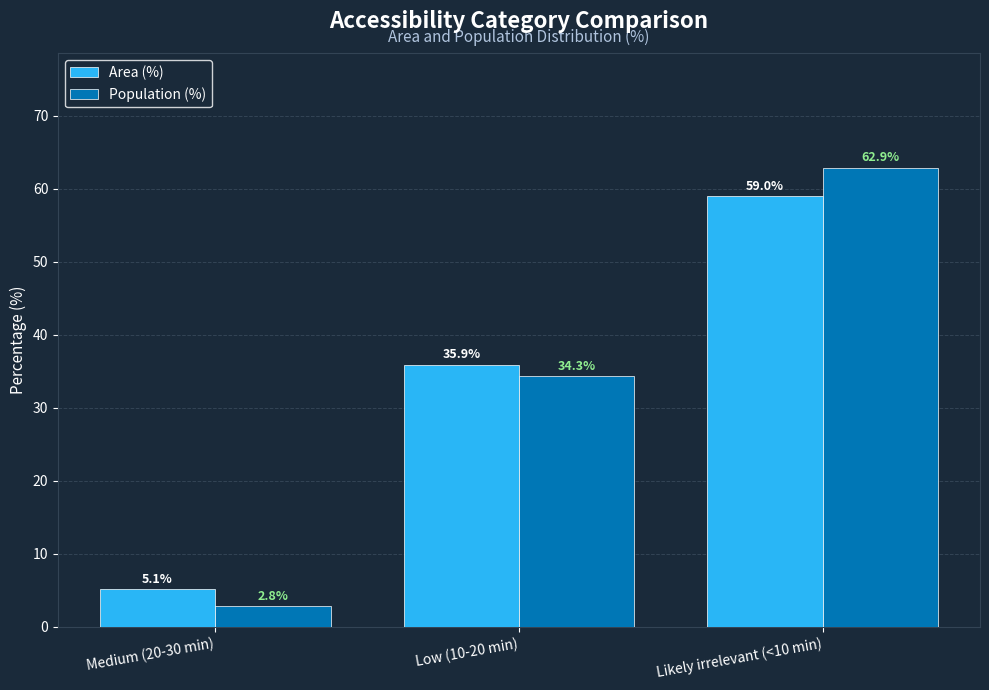

How many data points in Area (%) are less than 35?

1